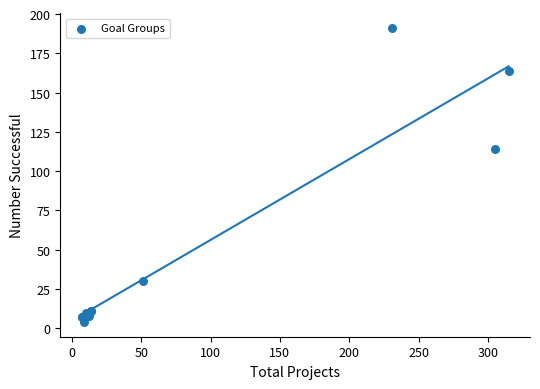

What Y value in the scatter plot is closest to 97?

114